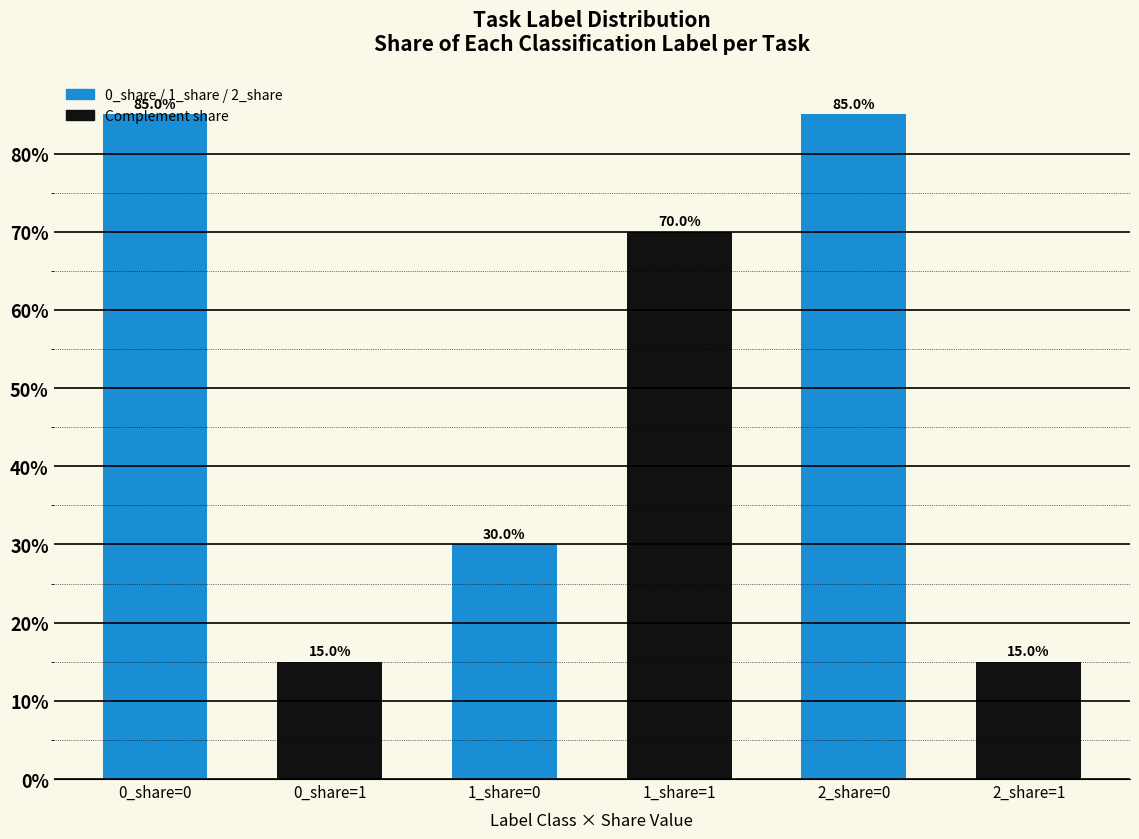

What is the minimum value shown in the chart?

15